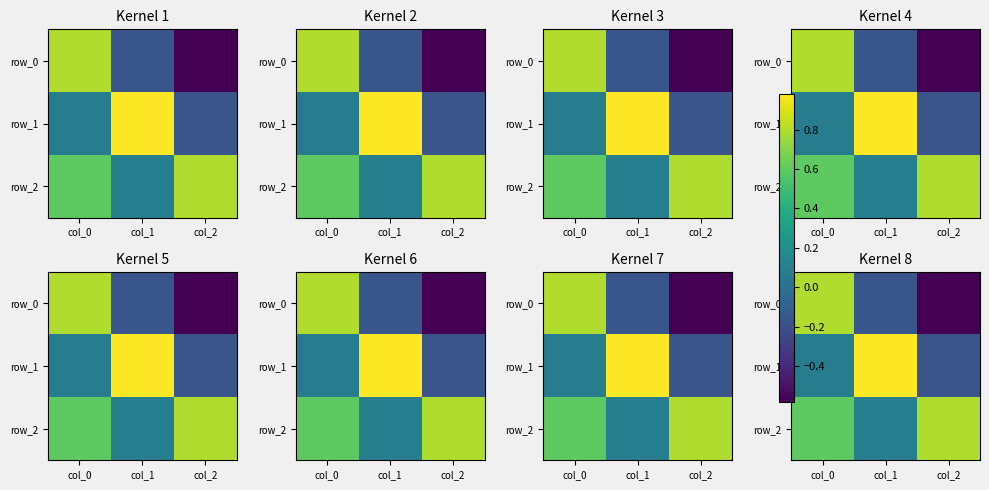

Reading left to right, transcribe all the data shown in this chart.

row_0: col_0=0.8	col_1=-0.2	col_2=-0.6
row_1: col_0=0.1	col_1=1.0	col_2=-0.2
row_2: col_0=0.6	col_1=0.1	col_2=0.8